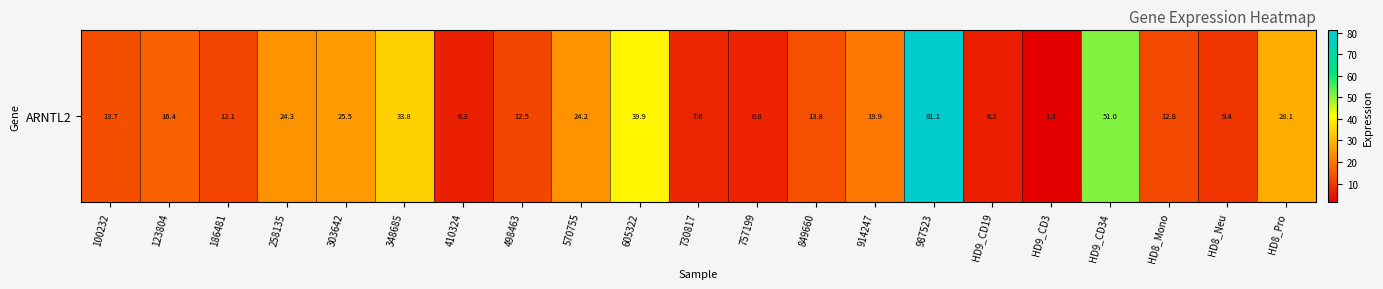

List the labels in order of value, smallest first.

HD9_CD3, HD9_CD19, 410324, 757199, 730817, HD8_Neu, 186481, 498463, HD8_Mono, 100232, 849660, 123804, 914247, 570755, 258135, 303642, HD8_Pro, 348685, 605322, HD9_CD34, 987523